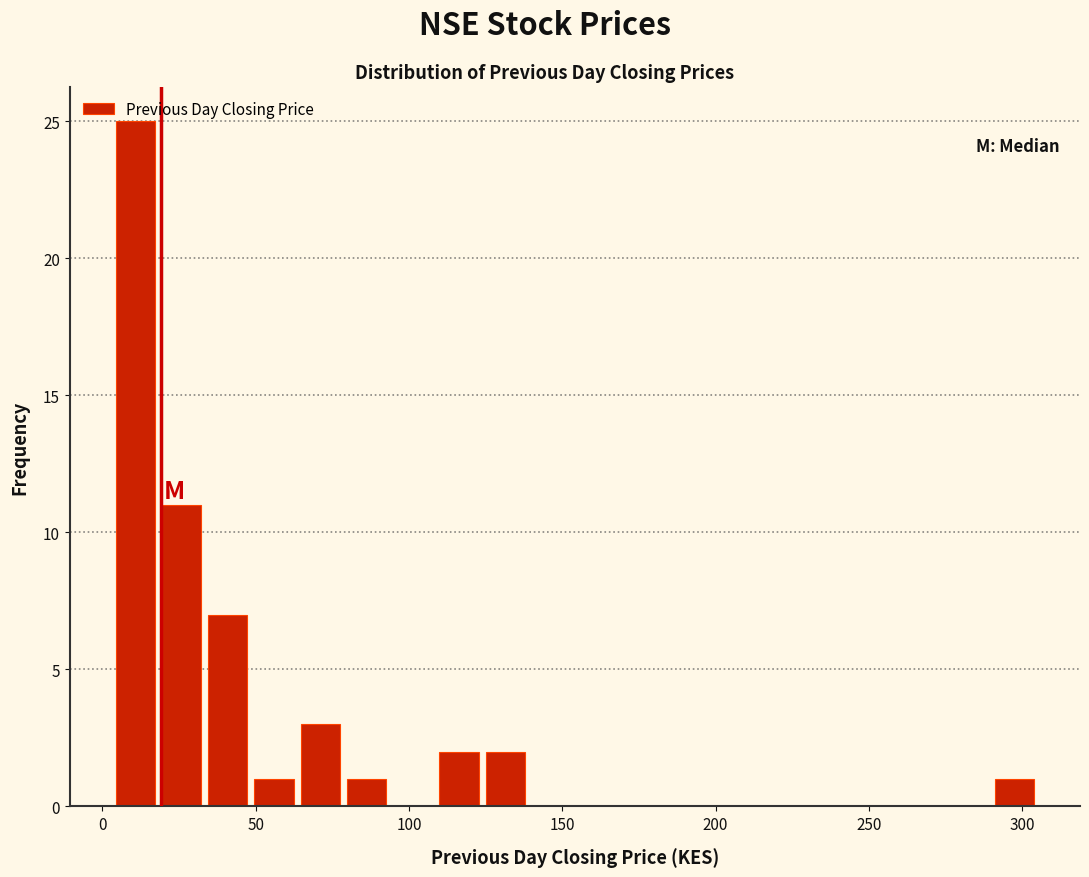

Around what value on the x-axis is the tallest bar? Give the approximate position of its centre, as read against the axis.

10